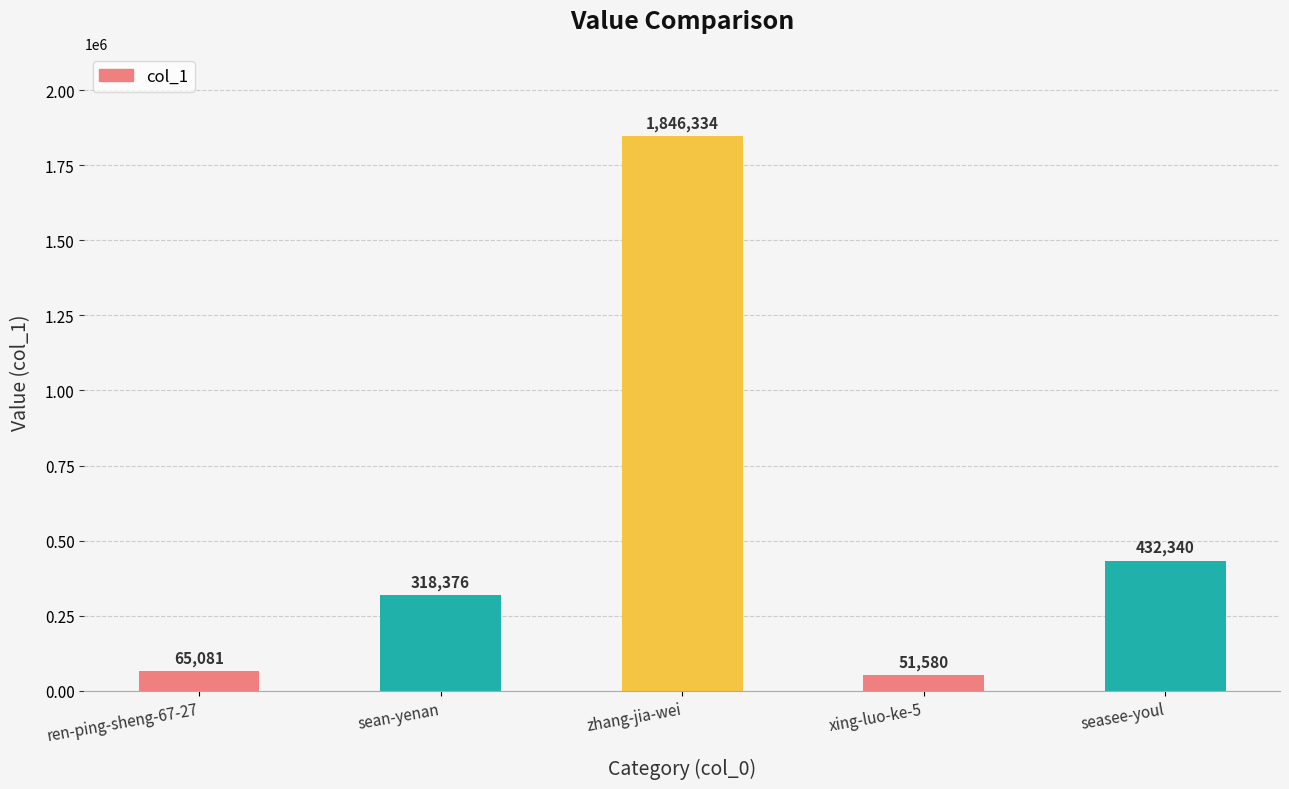

Is it true that the value at ren-ping-sheng-67-27 is 65081?

True